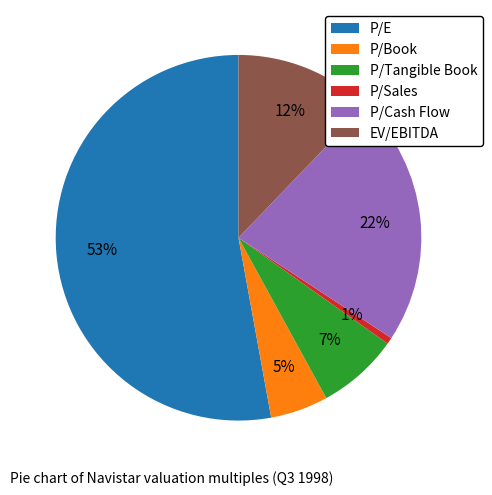

What percentage is the P/E slice, to the nearest percent?

53%